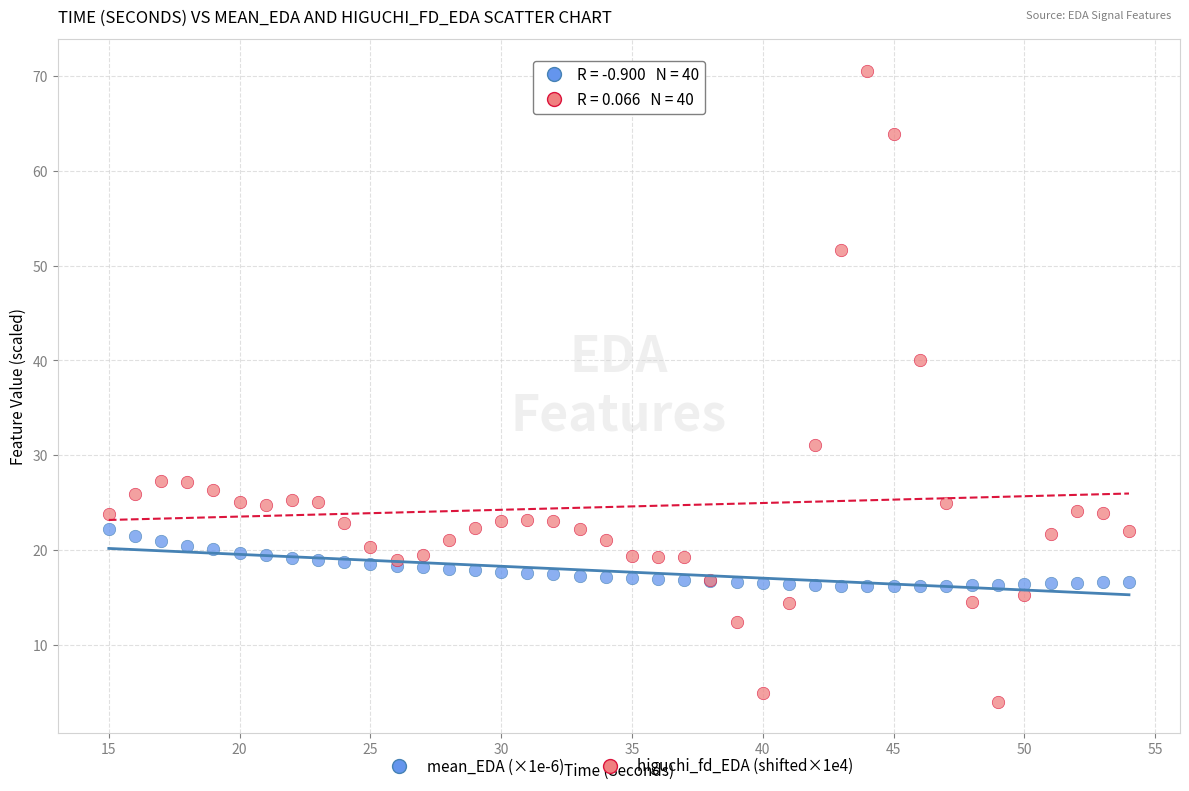

Which series reaches the minimum Y coordinate?

higuchi_fd_EDA (shifted×1e4)